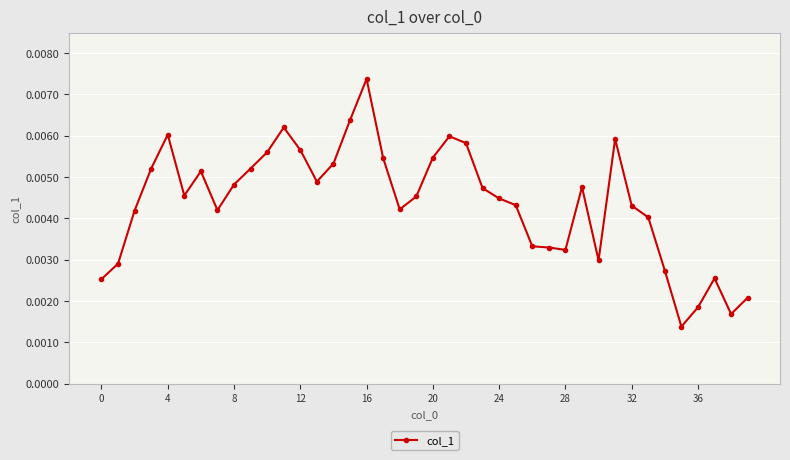

True or false: the data has more than 0 interior local peaks.

True